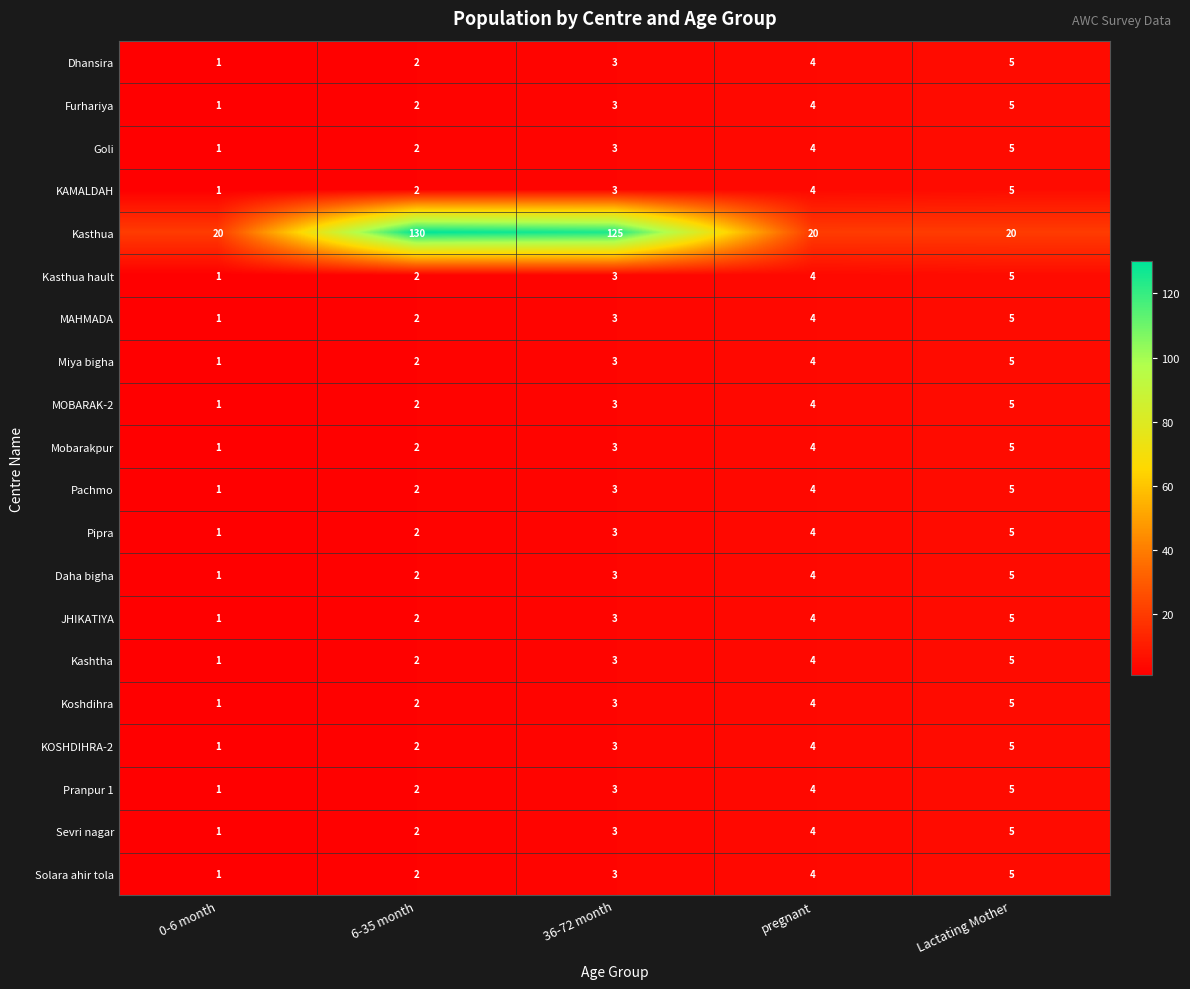

True or false: Daha bigha has a value of 3 at 36-72 month.

True